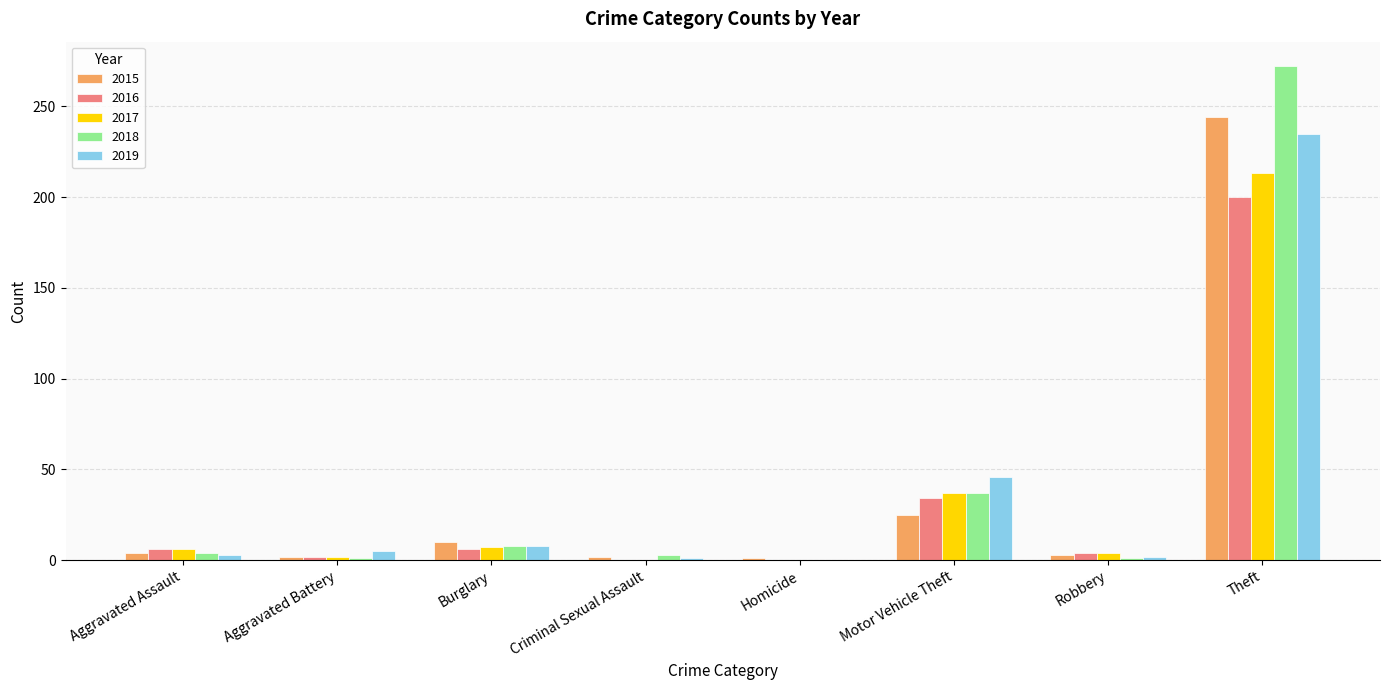

At which label does 2017 reach its peak?

Theft